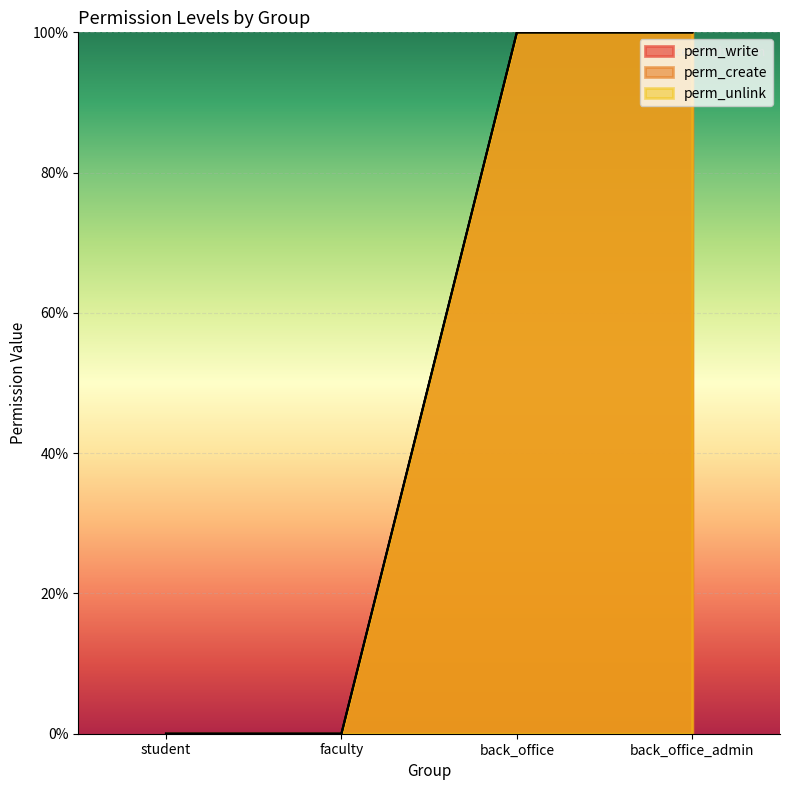

What is the difference between the maximum and minimum values in the perm_unlink series?

1